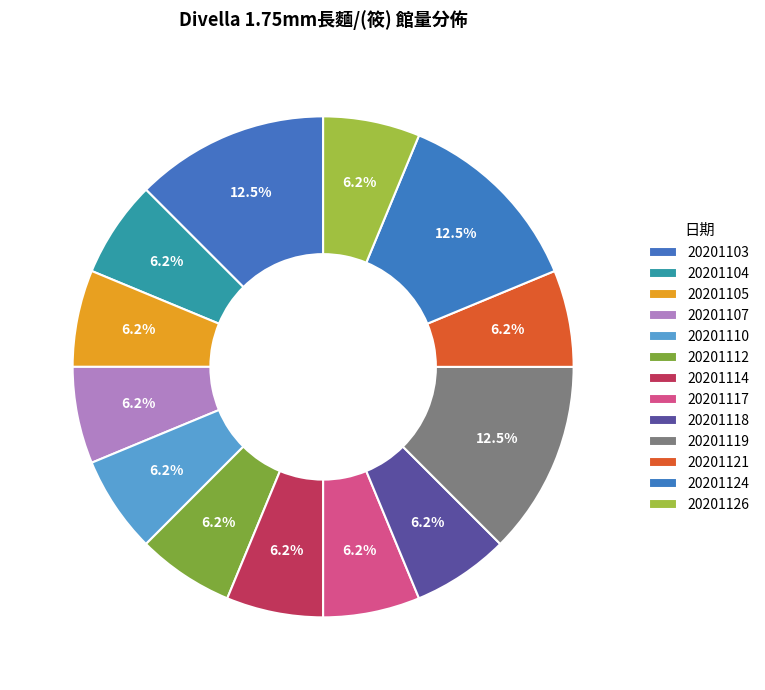

What percentage is the 20201117 slice, to the nearest percent?

6%